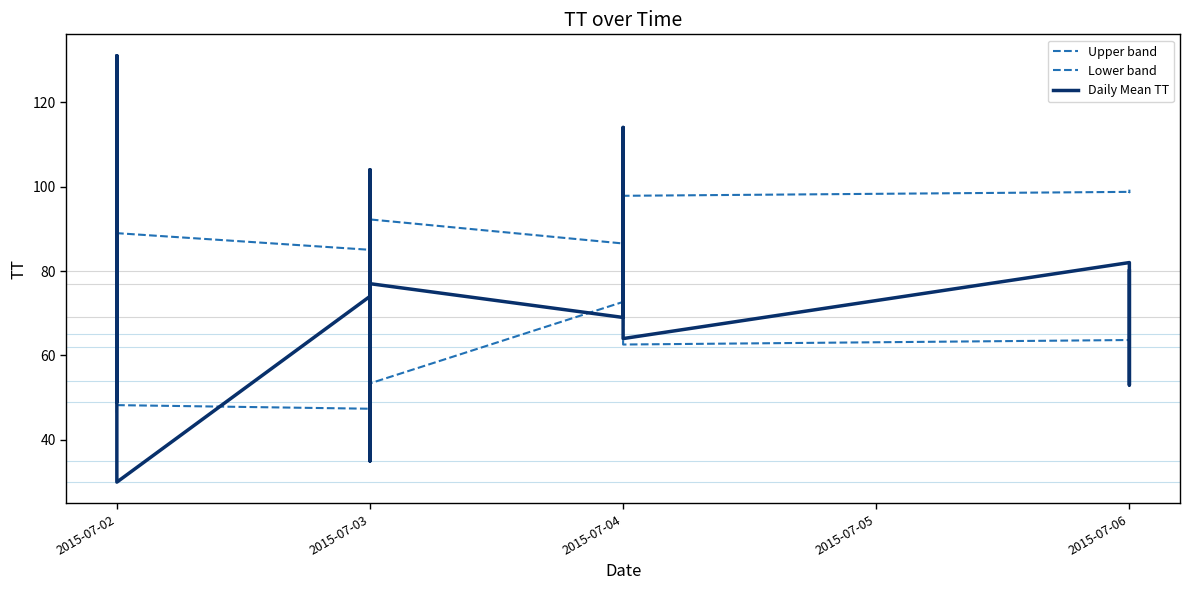

Between 18 and 30, which series saw the biggest shift?

Upper band